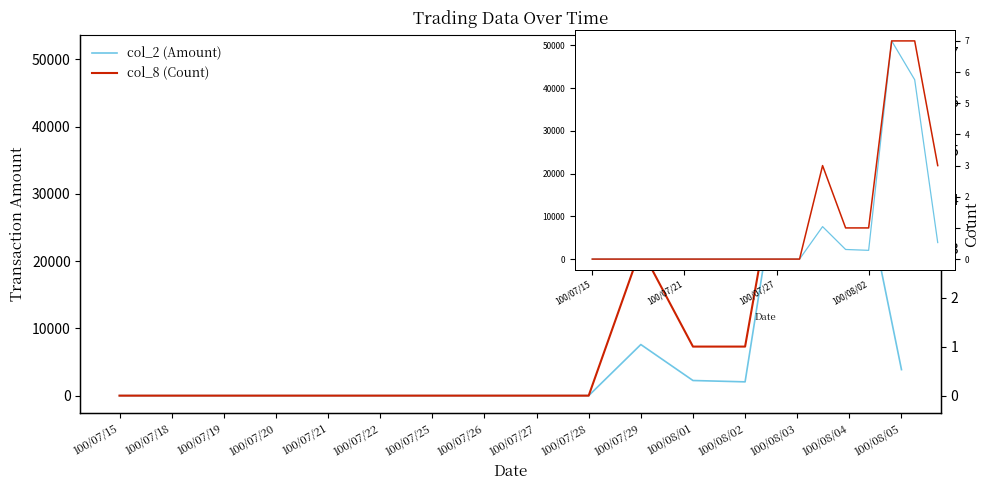

How many values in the col_8 (Count) series exceed 0?

6